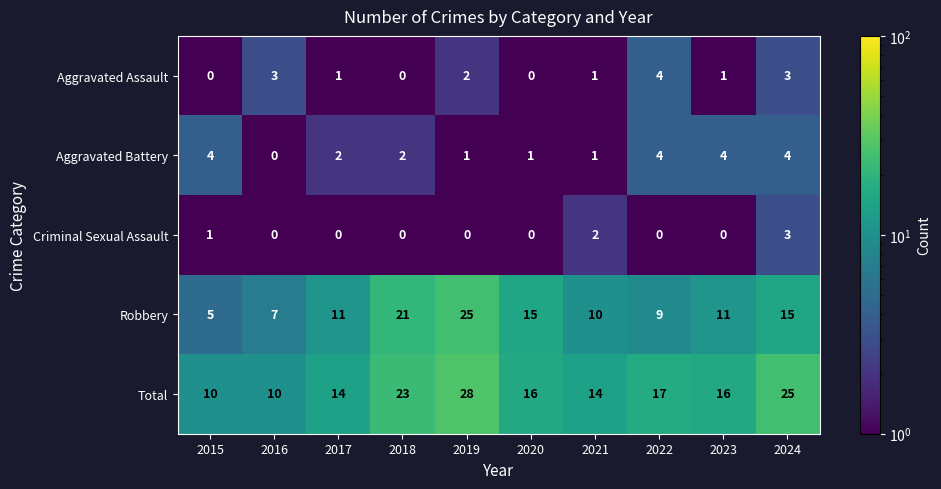

Between 2019 and 2020, which series saw the biggest shift?

Total